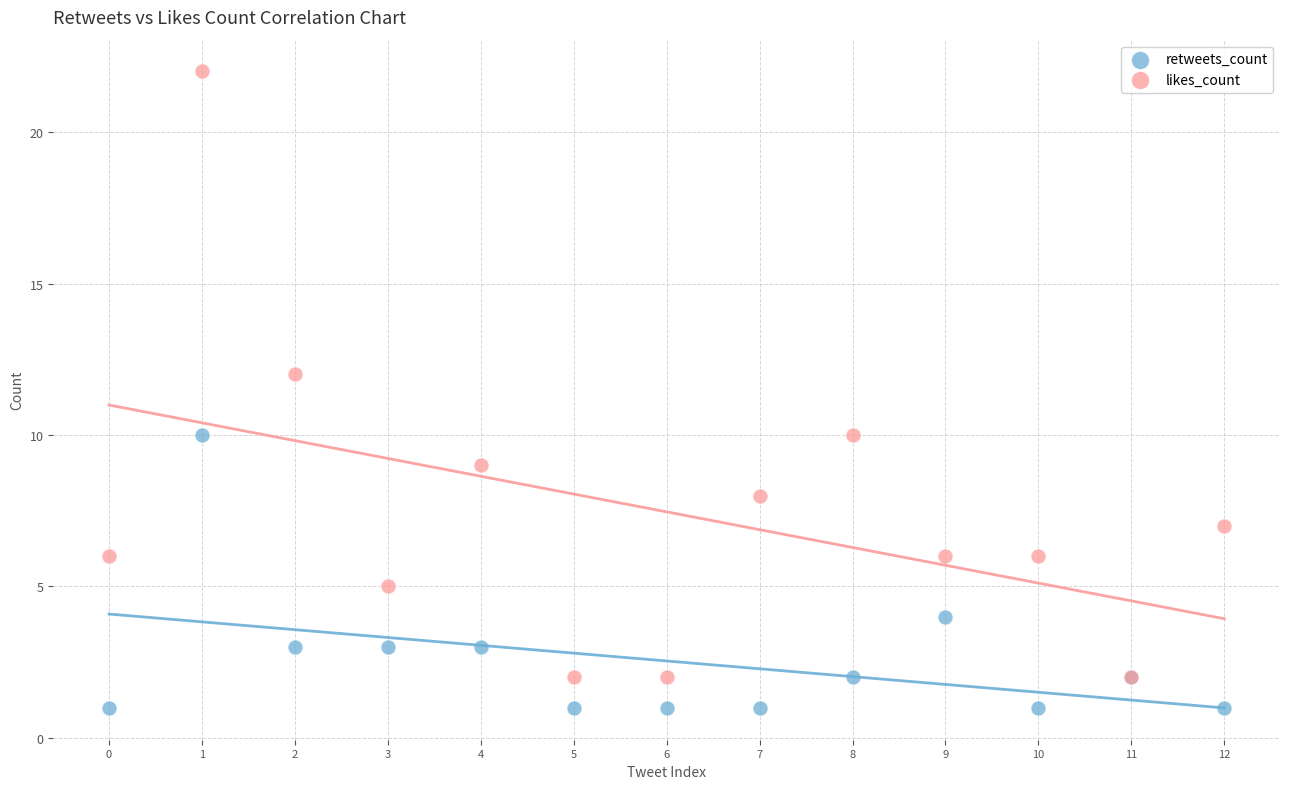

Which series has the largest Y range (max minus min)?

likes_count